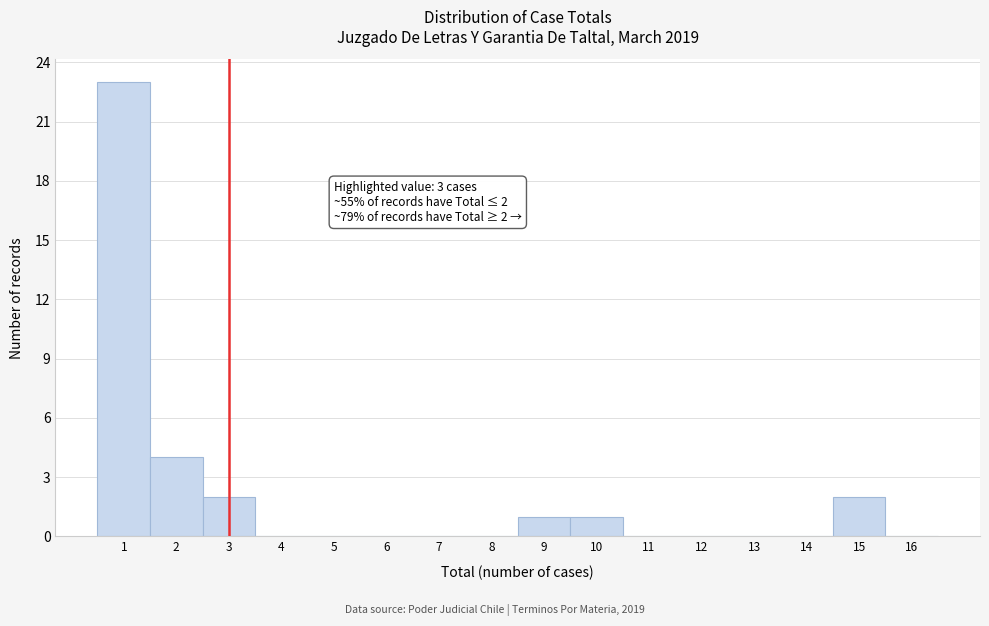

Over which range of the x-axis is the bar tallest?

0.5 to 1.5